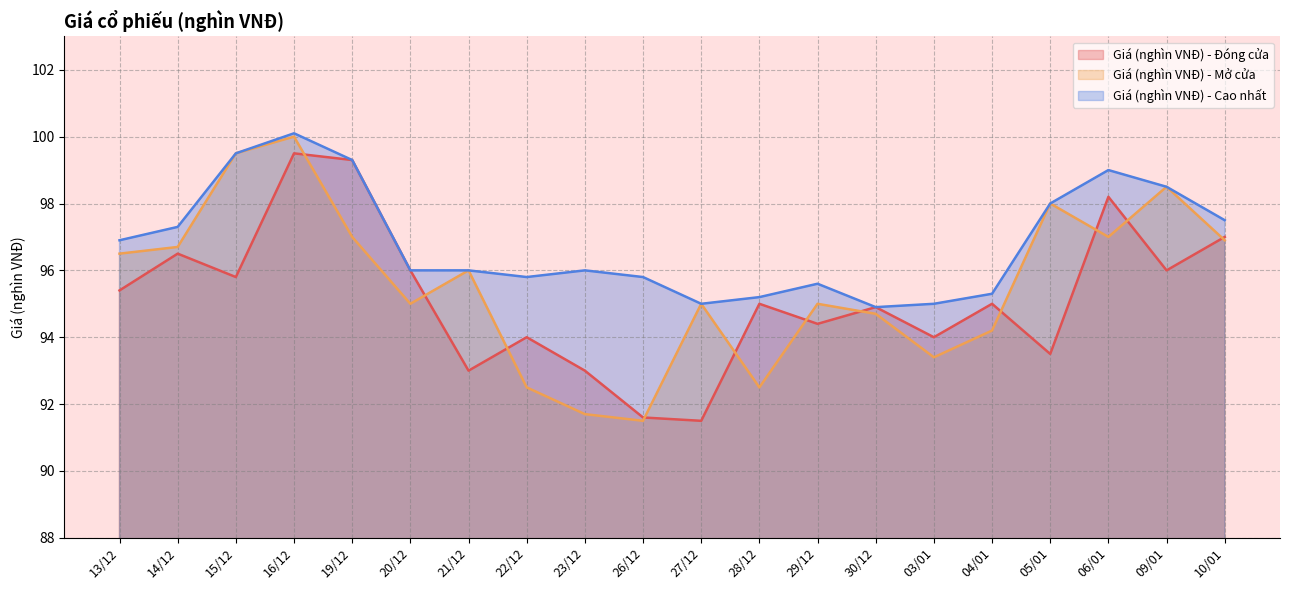

Rank the series by their maximum value, from highest to lowest.

Giá (nghìn VNĐ) - Cao nhất, Giá (nghìn VNĐ) - Mở cửa, Giá (nghìn VNĐ) - Đóng cửa